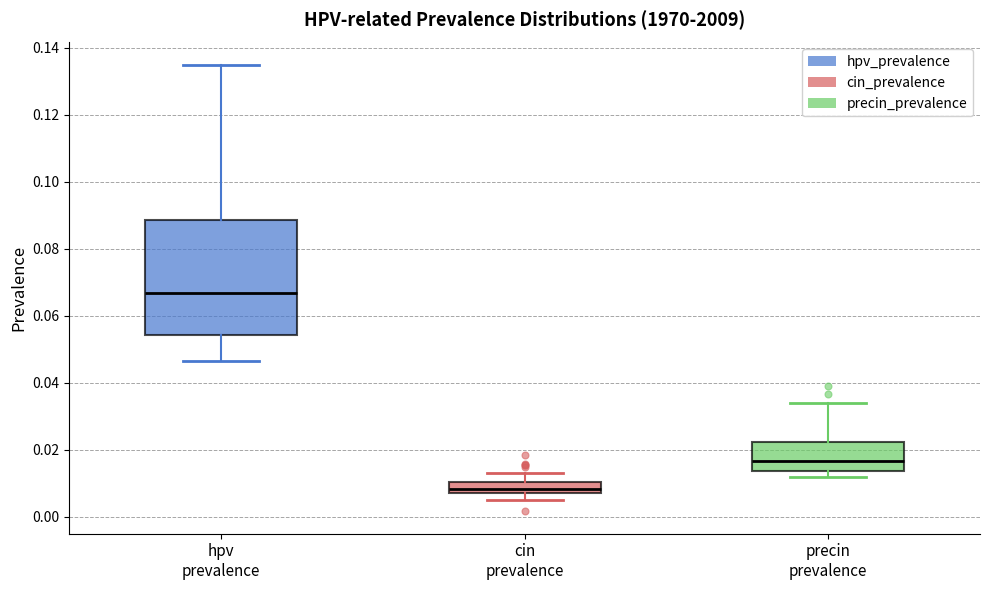

Where is the lower edge of the box for precin prevalence on the y-axis? The values are not printed on the chart, so give them approximately, as read against the axis.

0.014